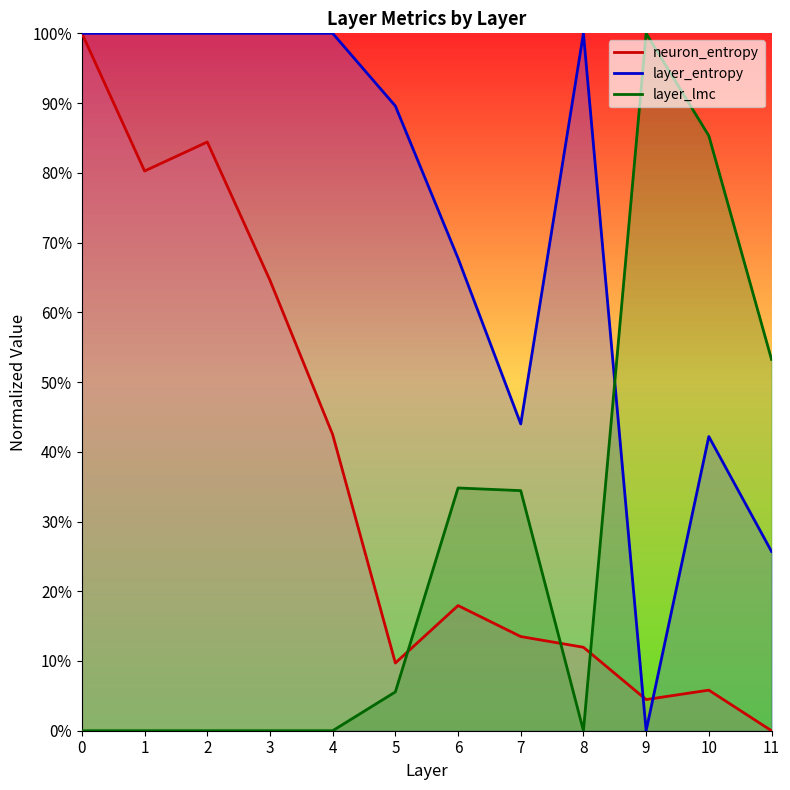

The layer_entropy series shows 0.6 at 8. True or false?

False